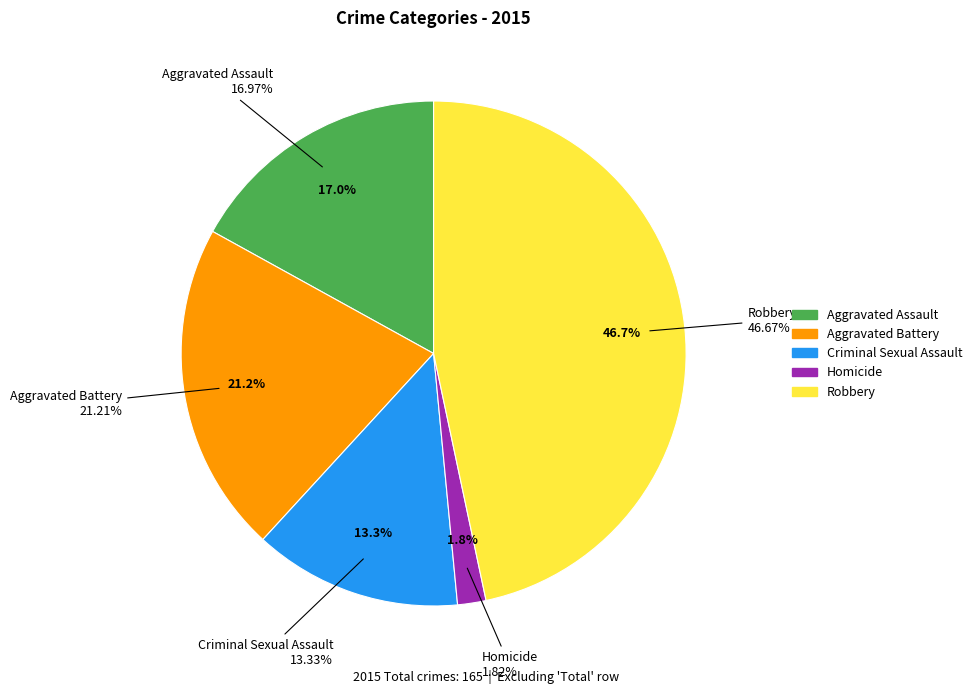

Rank the categories by value from highest to lowest.

Robbery, Aggravated Battery, Aggravated Assault, Criminal Sexual Assault, Homicide